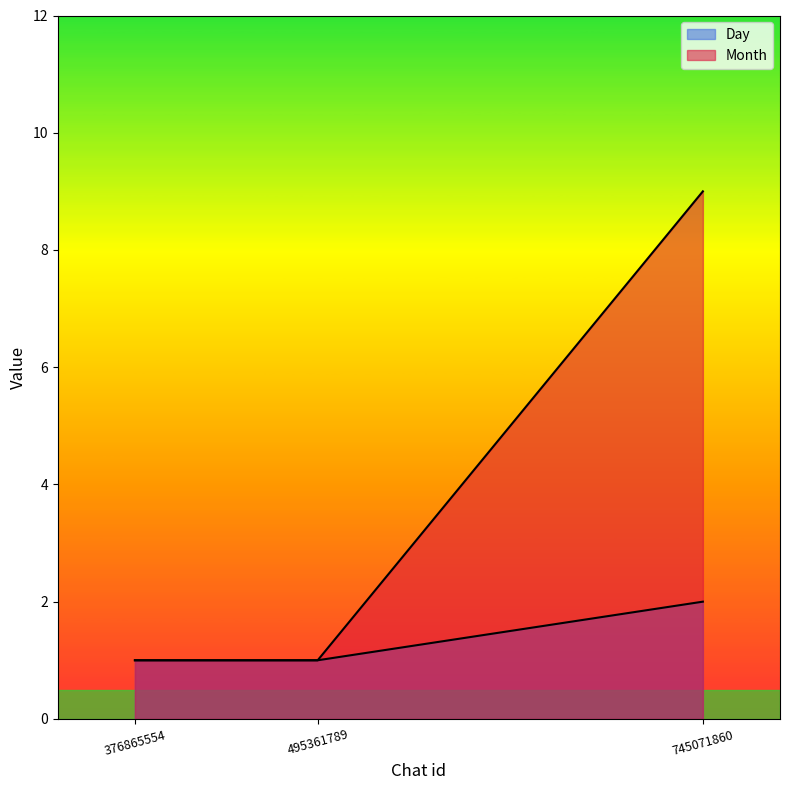

Does the chart display data point markers on the line(s)?

No